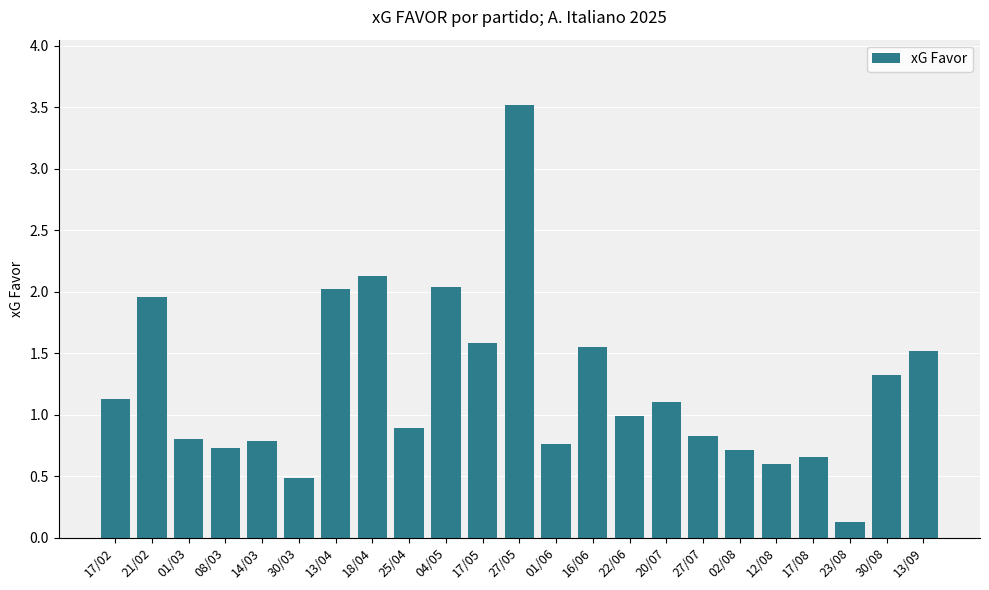

What is the greatest value displayed?

3.5